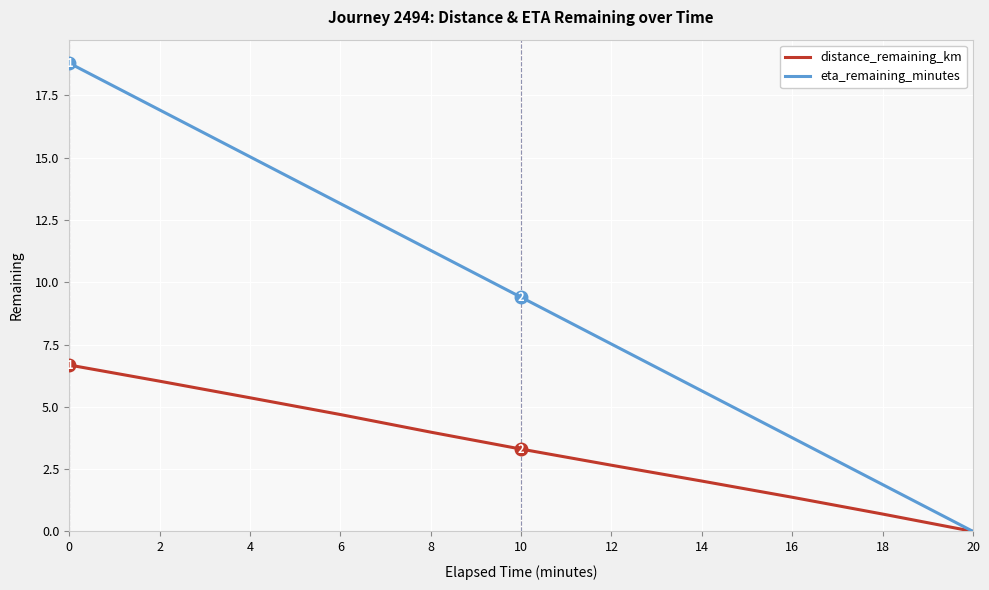

List the series in order of their overall mean, lowest first.

distance_remaining_km, eta_remaining_minutes